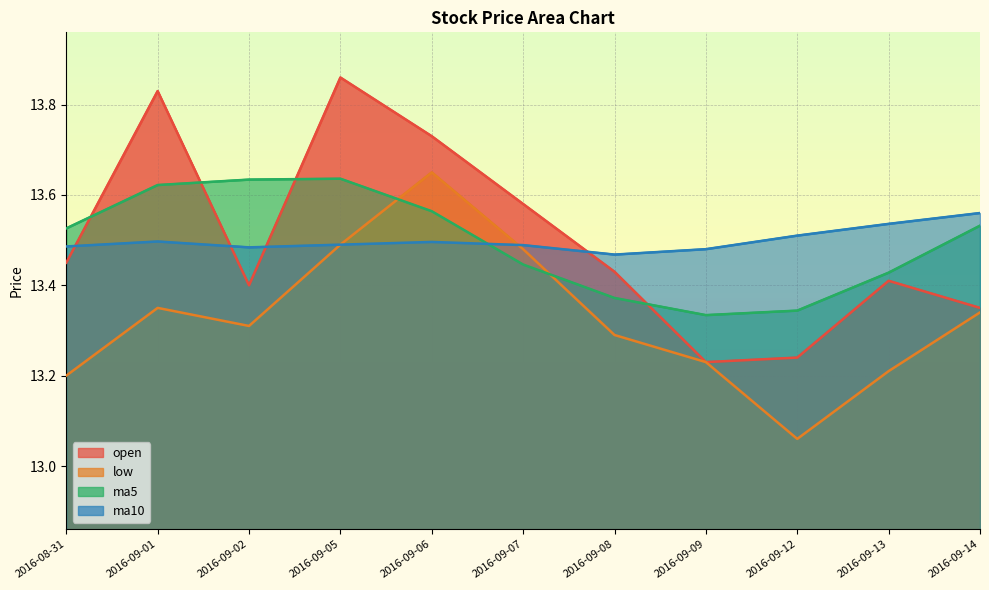

The ma10 series shows 13.5 at 2016-09-05. True or false?

True